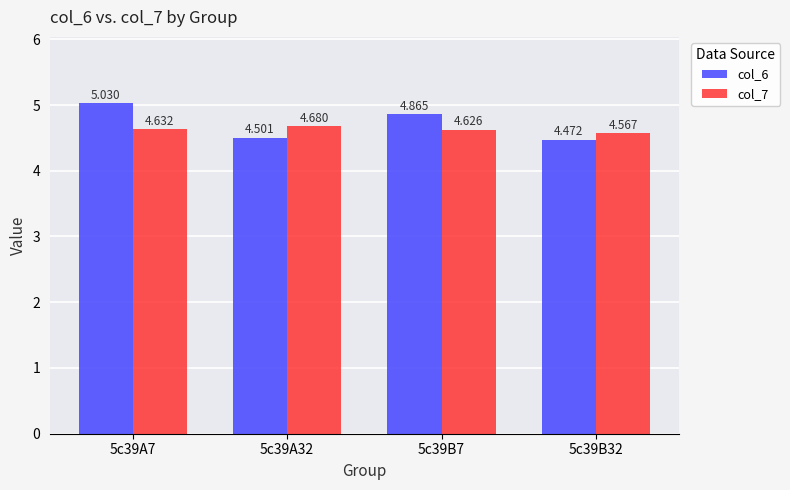

Is the value of col_6 at 5c39A32 greater than the value of col_7 at 5c39A32?

No